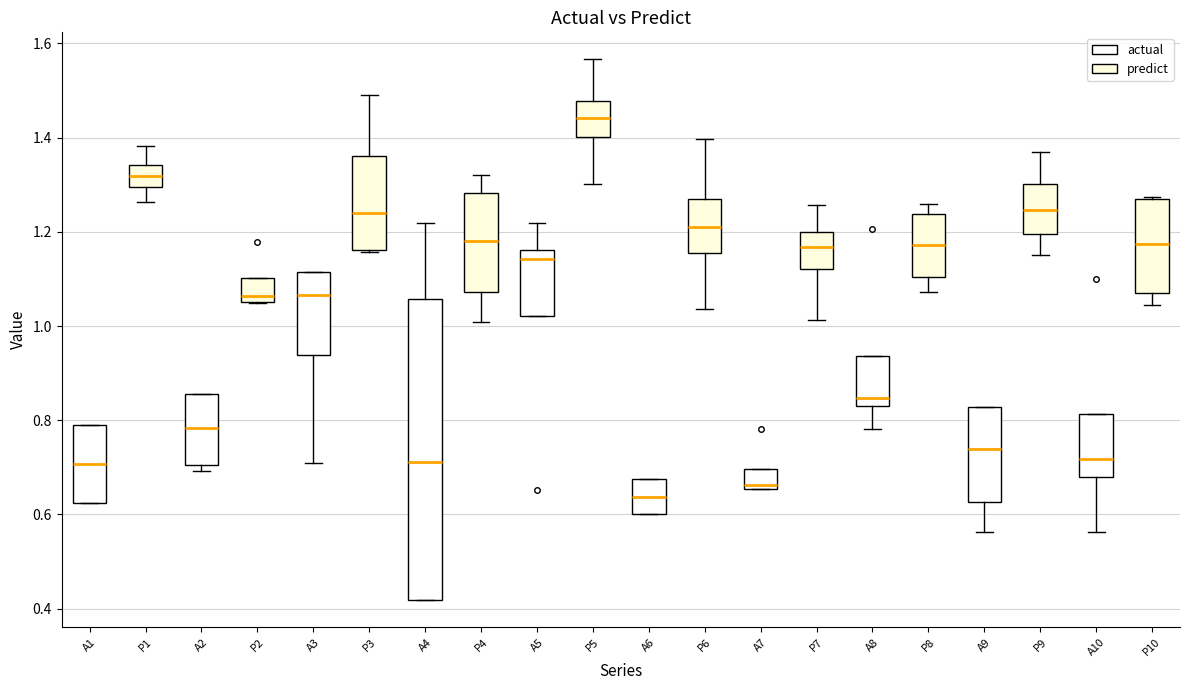

Reading left to right, read every box against the y-axis: the position of its median line, the range the box covers, and the ends of its whiskers. The values are not printed on the chart, so give them approximately, as read against the axis.

A1: median 0.70, box 0.62 to 0.78, whiskers 0.62 to 0.78
P1: median 1.32, box 1.30 to 1.34, whiskers 1.26 to 1.38
A2: median 0.78, box 0.70 to 0.86, whiskers 0.70 (just below the box's lower edge) to 0.86
P2: median 1.06 (just above the box's lower edge), box 1.06 to 1.10, whiskers 1.04 to 1.10
A3: median 1.06, box 0.94 to 1.12, whiskers 0.70 to 1.12
P3: median 1.24, box 1.16 to 1.36, whiskers 1.16 to 1.50
A4: median 0.72, box 0.42 to 1.06, whiskers 0.42 to 1.22
P4: median 1.18, box 1.08 to 1.28, whiskers 1.00 to 1.32
A5: median 1.14, box 1.02 to 1.16, whiskers 1.02 to 1.22
P5: median 1.44, box 1.40 to 1.48, whiskers 1.30 to 1.56
A6: median 0.64, box 0.60 to 0.68, whiskers 0.60 to 0.68
P6: median 1.22, box 1.16 to 1.28, whiskers 1.04 to 1.40
A7: median 0.66 (just above the box's lower edge), box 0.66 to 0.70, whiskers 0.66 to 0.70
P7: median 1.16, box 1.12 to 1.20, whiskers 1.02 to 1.26
A8: median 0.84 (just above the box's lower edge), box 0.84 to 0.94, whiskers 0.78 to 0.94
P8: median 1.18, box 1.10 to 1.24, whiskers 1.08 to 1.26
A9: median 0.74, box 0.62 to 0.82, whiskers 0.56 to 0.82
P9: median 1.24, box 1.20 to 1.30, whiskers 1.14 to 1.36
A10: median 0.72, box 0.68 to 0.82, whiskers 0.56 to 0.82
P10: median 1.18, box 1.08 to 1.28, whiskers 1.04 to 1.28